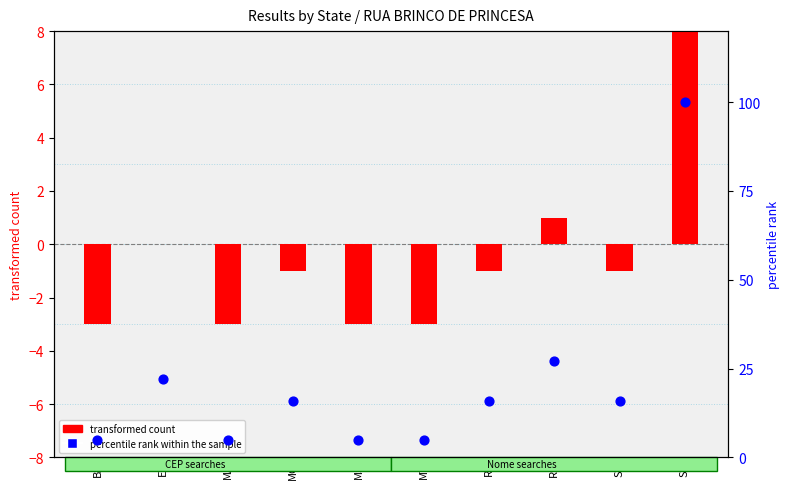

What are all the series names shown in the legend?

transformed count, percentile rank within the sample